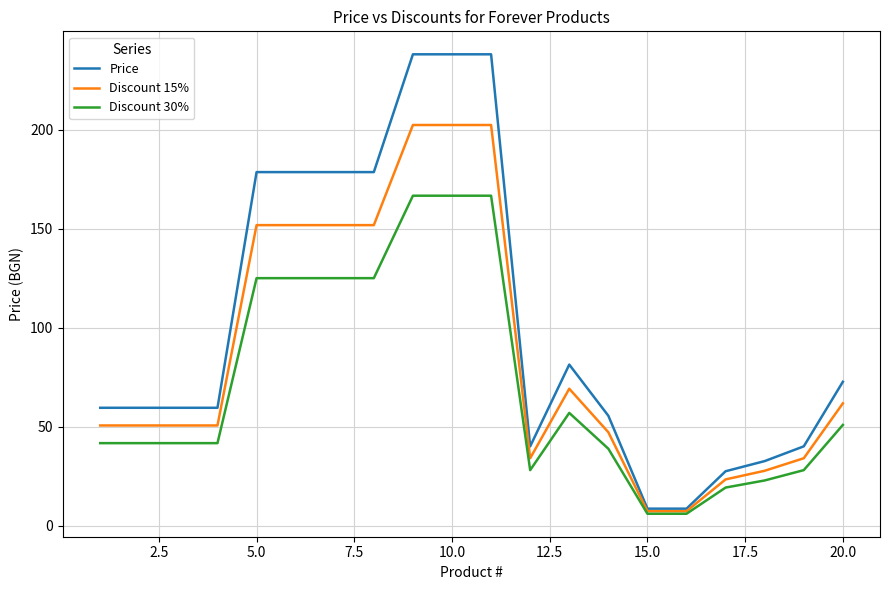

List the series in order of their overall mean, highest first.

Price, Discount 15%, Discount 30%